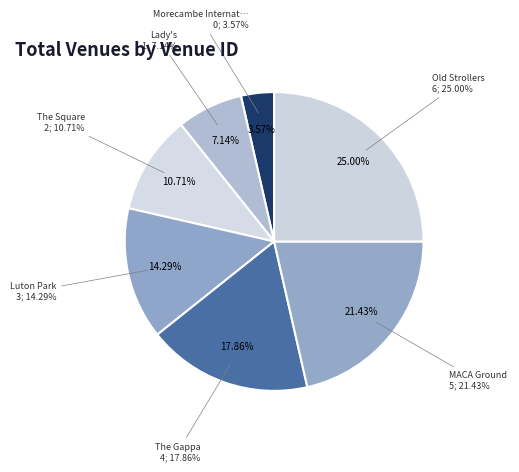

Does any single category account for the majority?

No